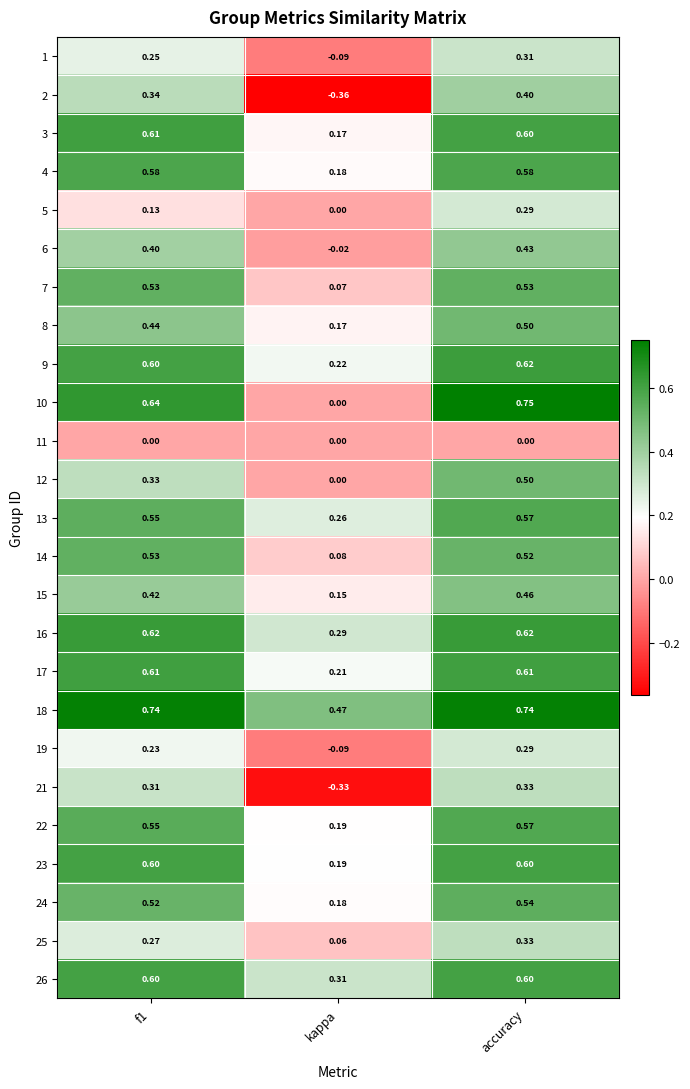

At which label is 22 closest to 0?

kappa